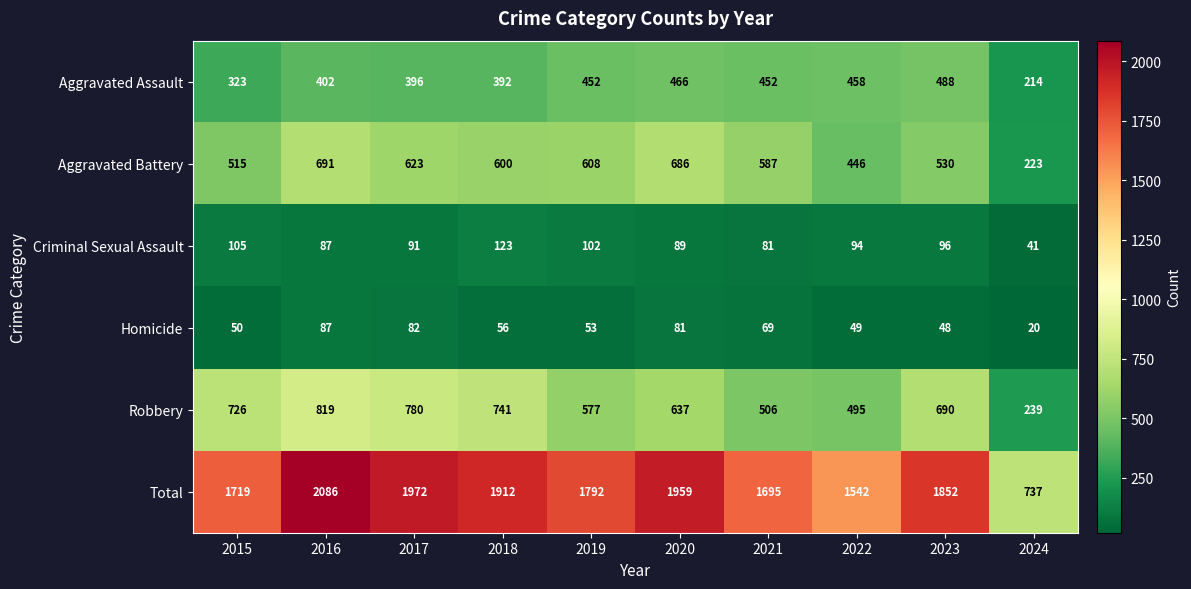

At which label does Total first exceed 1852?

2016